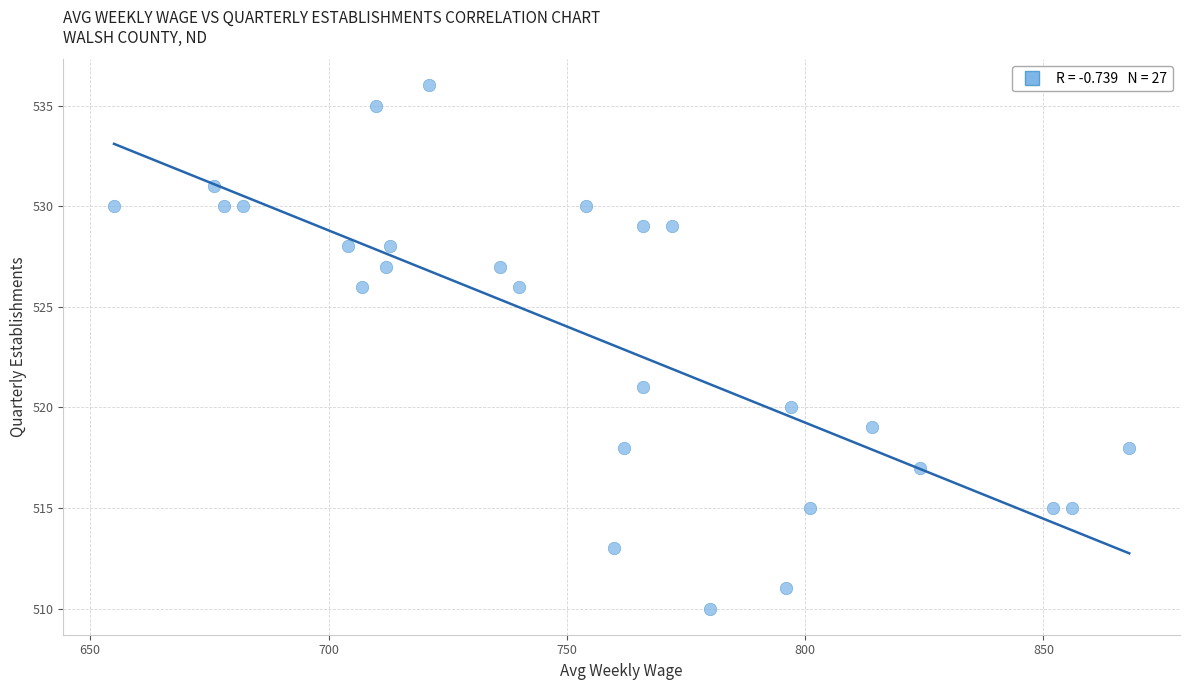

What Y value in the scatter plot is closest to 523?

521